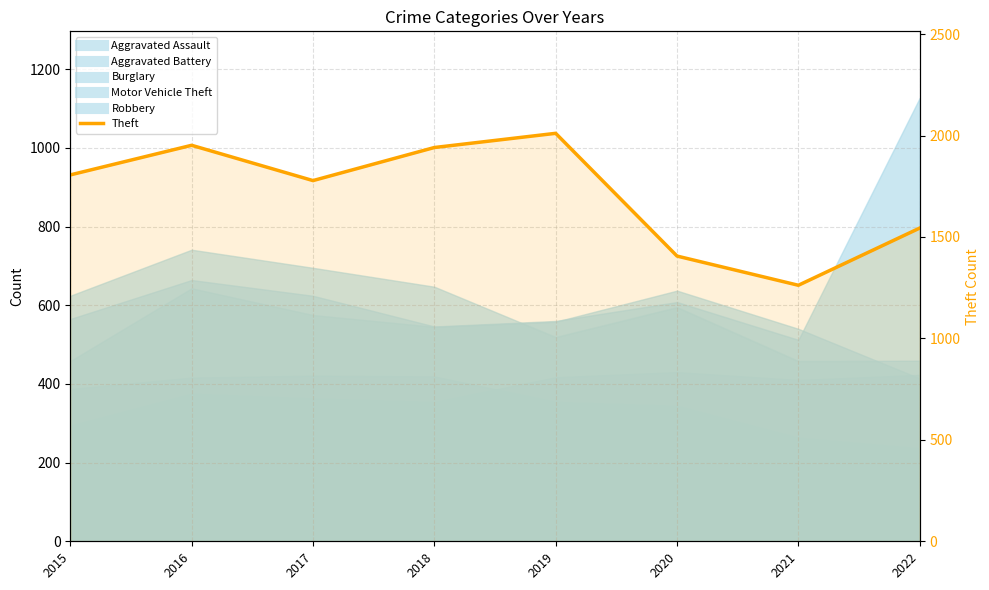

List the labels in order of value, smallest first.

2021, 2020, 2022, 2017, 2015, 2018, 2016, 2019